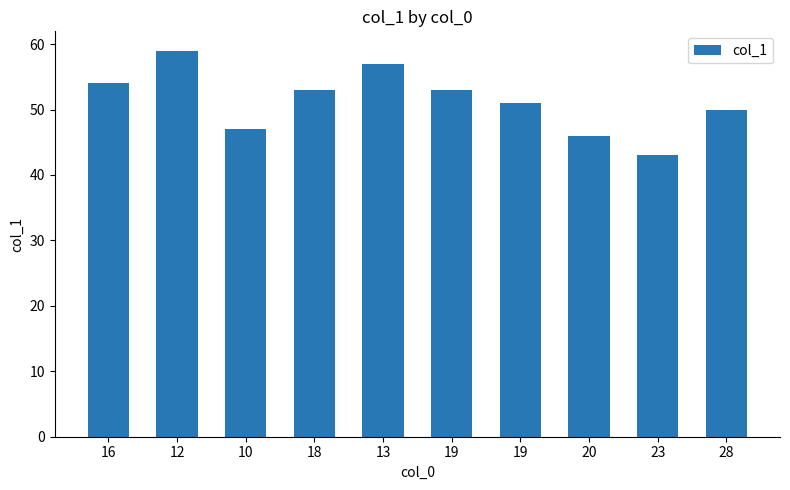

What value does the data have at 20, to the nearest 10?

50